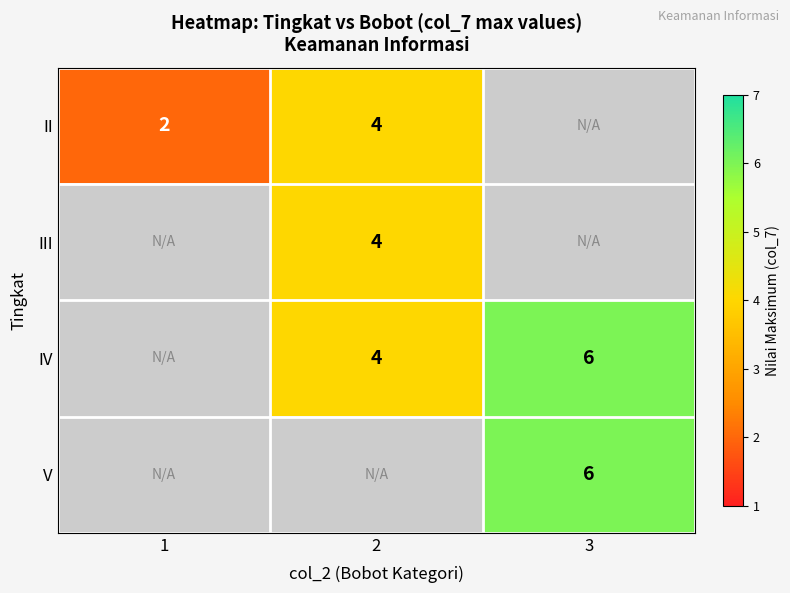

True or false: II has a value of 4 at 2.

True